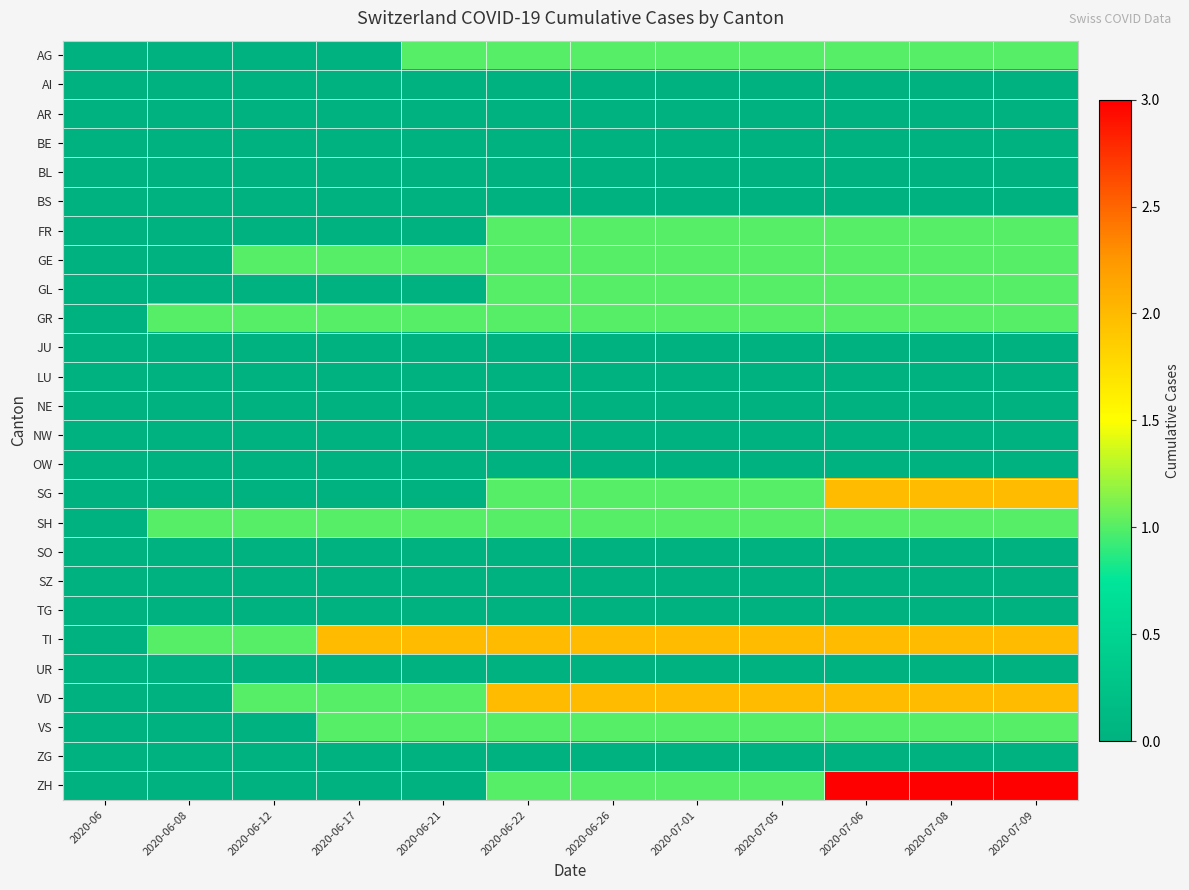

At how many categories does at least one series exceed 0?

11